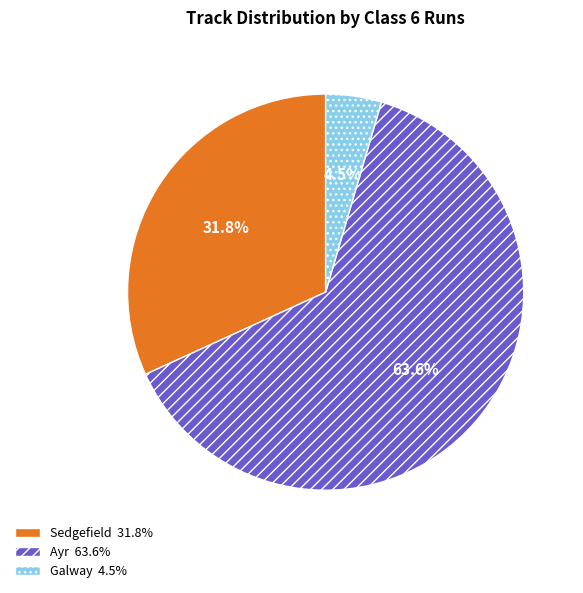

Which category has the biggest portion of the pie?

Ayr 63.6%